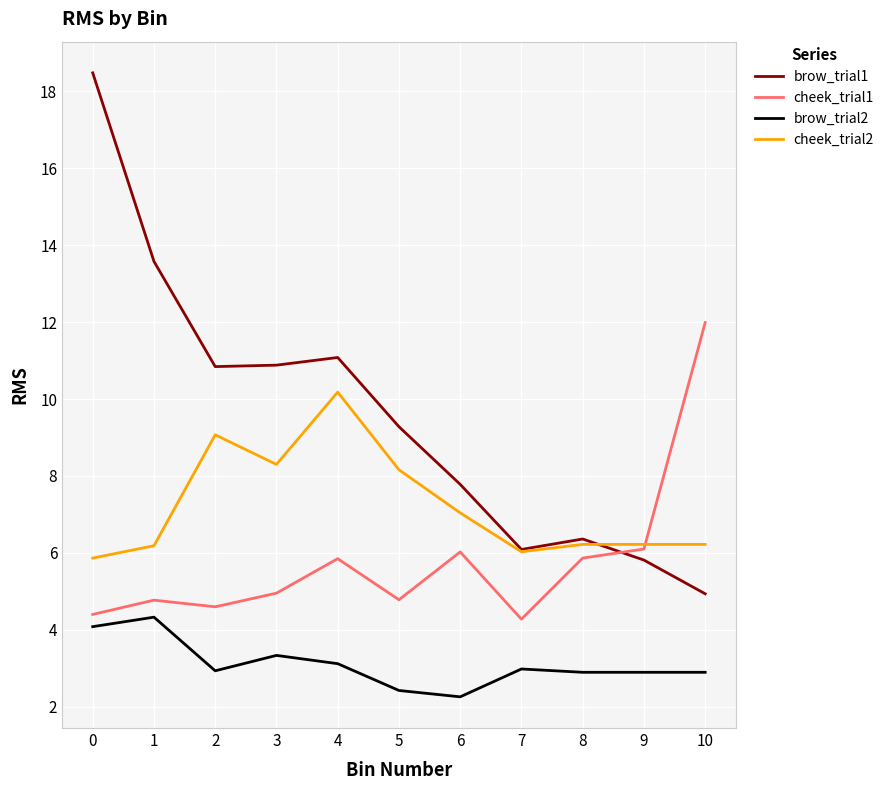

Where is the first local minimum for brow_trial2?

2